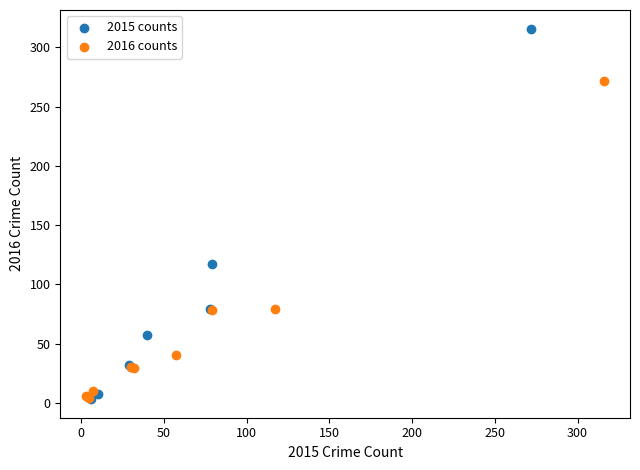

Which series has the widest spread of Y values?

2015 counts